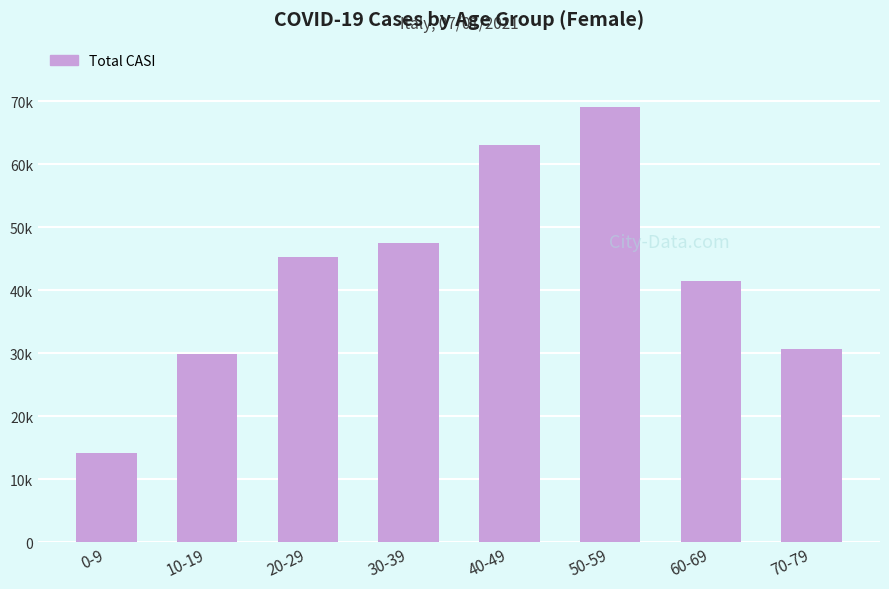

Are the bars horizontal?

No